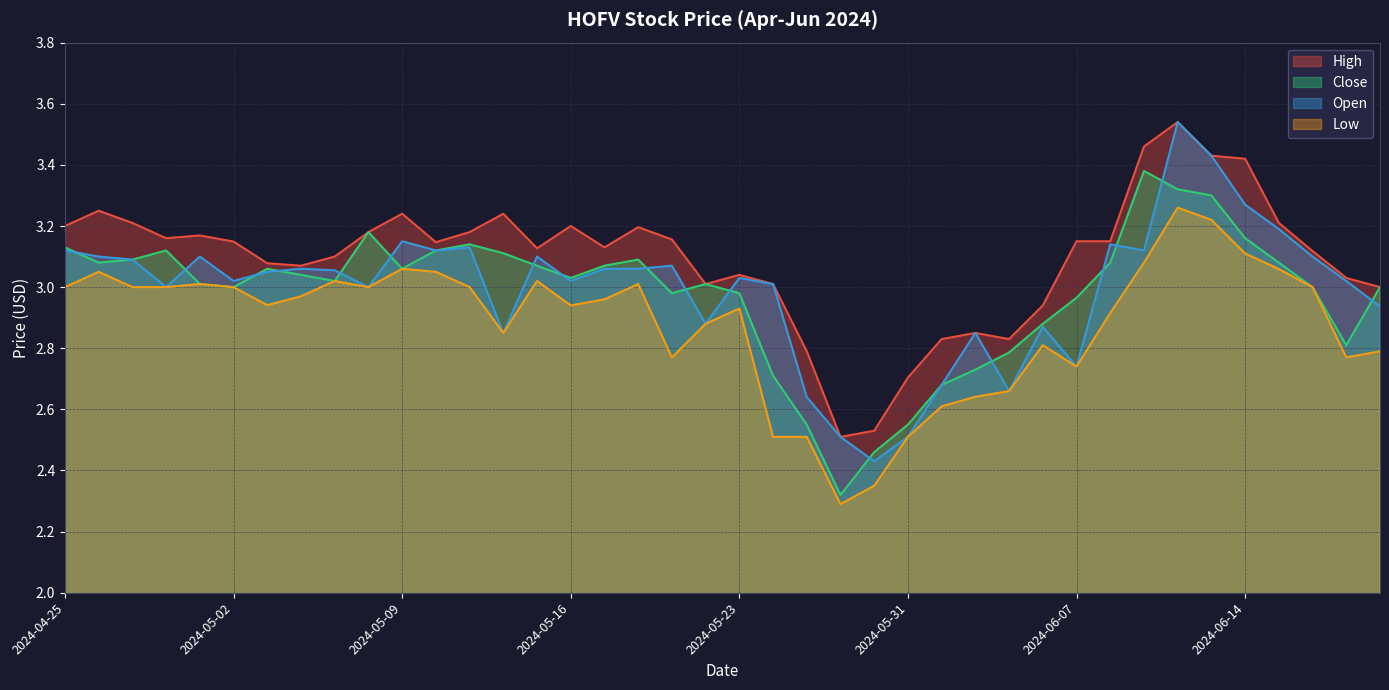

Between 2024-04-26 and 2024-06-14, which series saw the biggest shift?

High